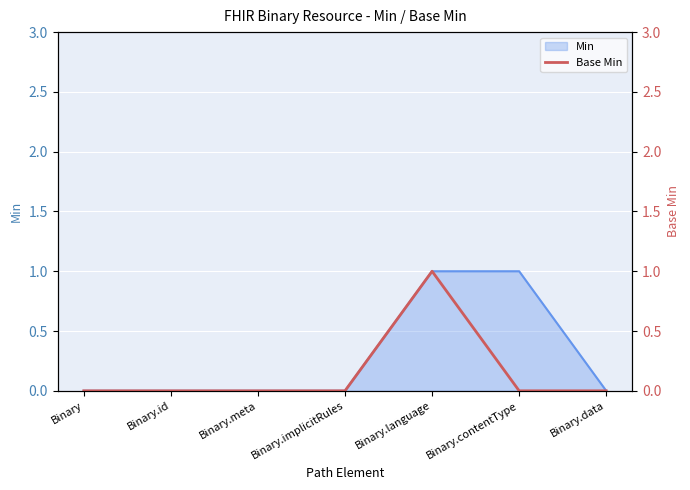

What is the difference between the maximum and second lowest values?

1